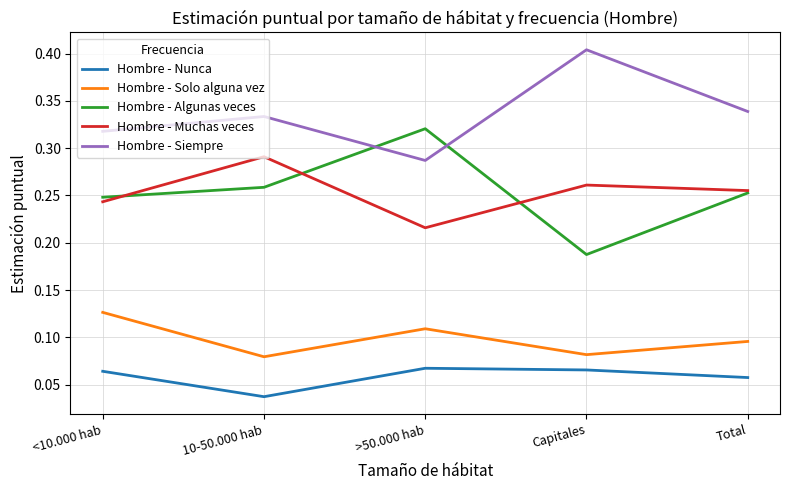

Is the value of Hombre - Algunas veces at <10.000 hab greater than the value of Hombre - Nunca at <10.000 hab?

Yes